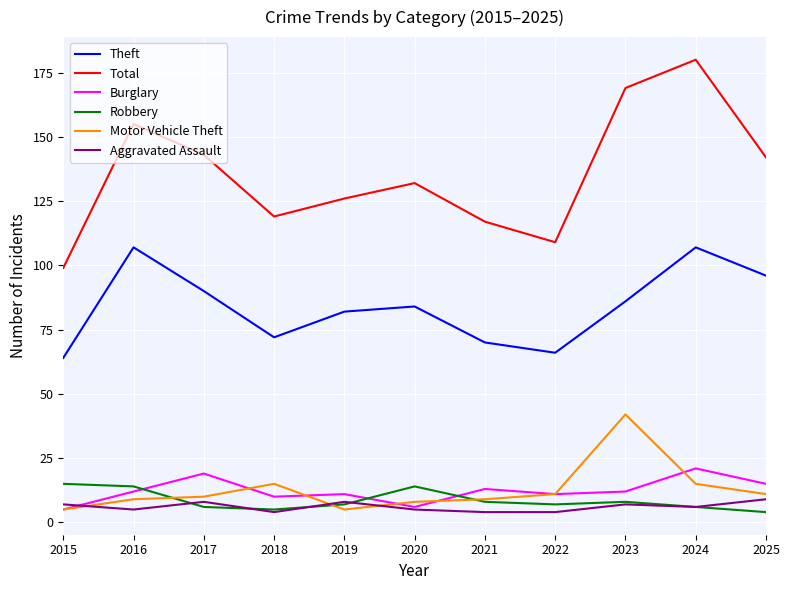

Which series changed the most between 2015 and 2024?

Total